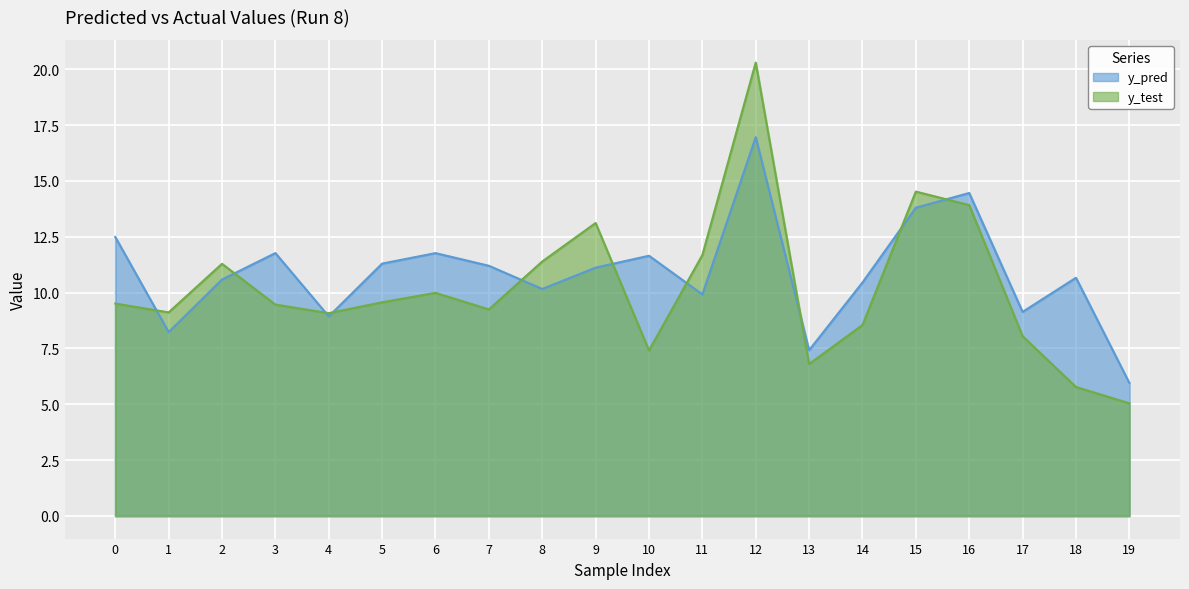

What is the sum of all y_pred values?

217.9